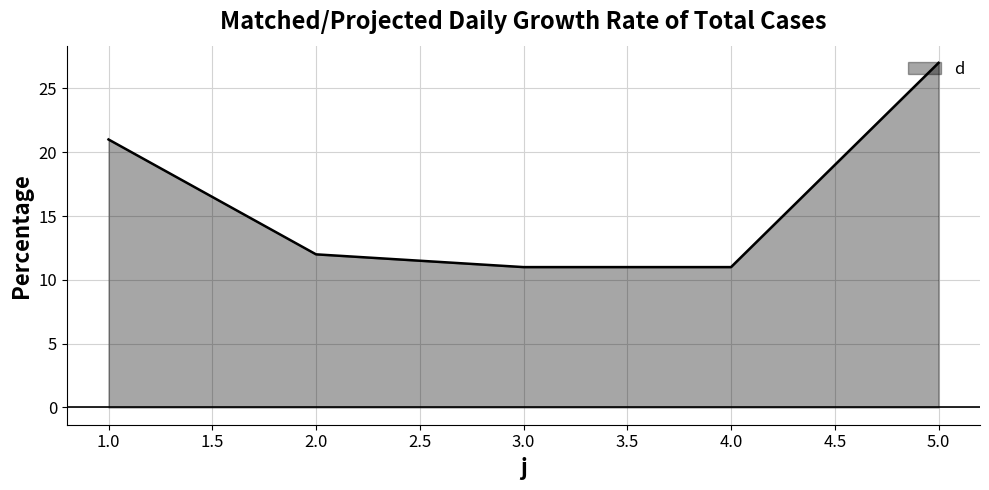

What is the sum of the values at 3.0 and 4.0?

22